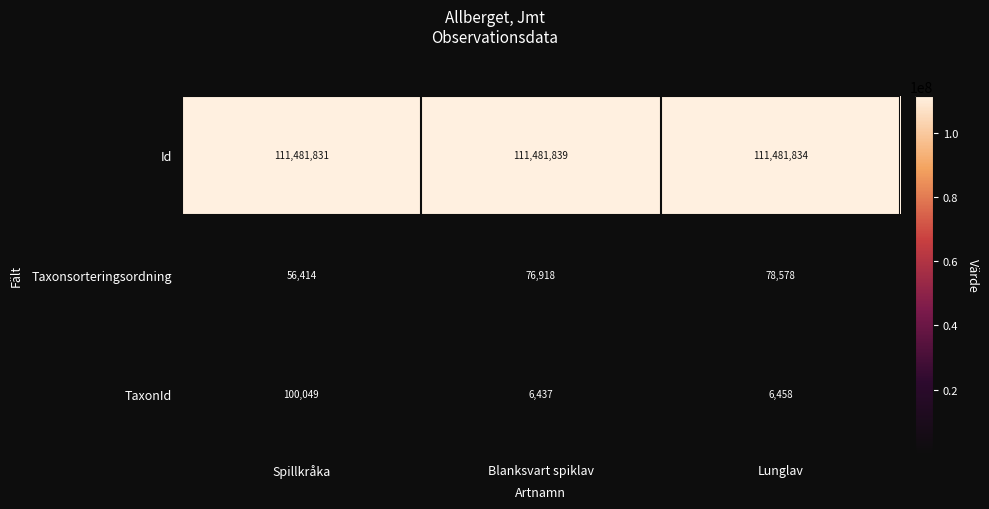

Which series changed the most between Spillkråka and Blanksvart spiklav?

TaxonId